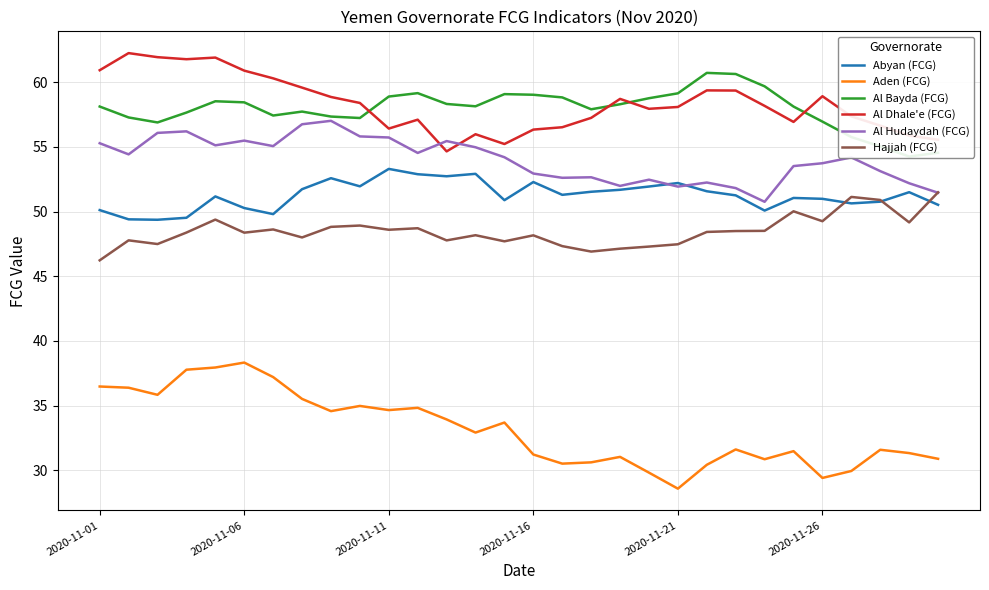

What is the spread (max minus min) of values at 22?

29.0